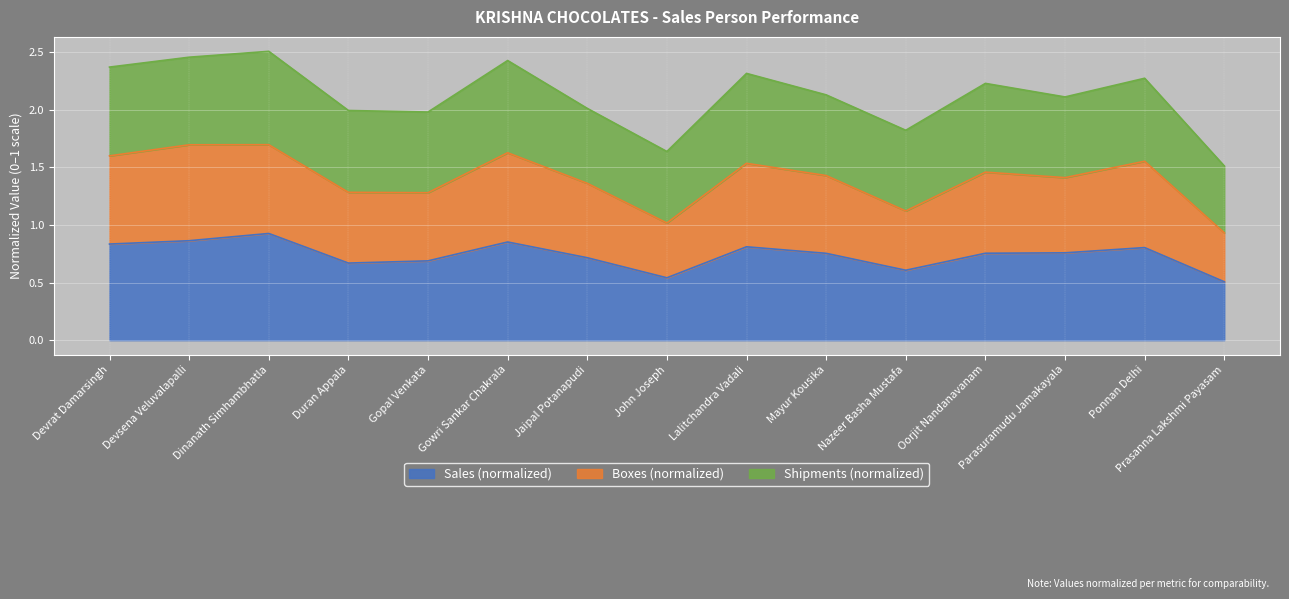

What is the maximum value shown in the chart?

1.7